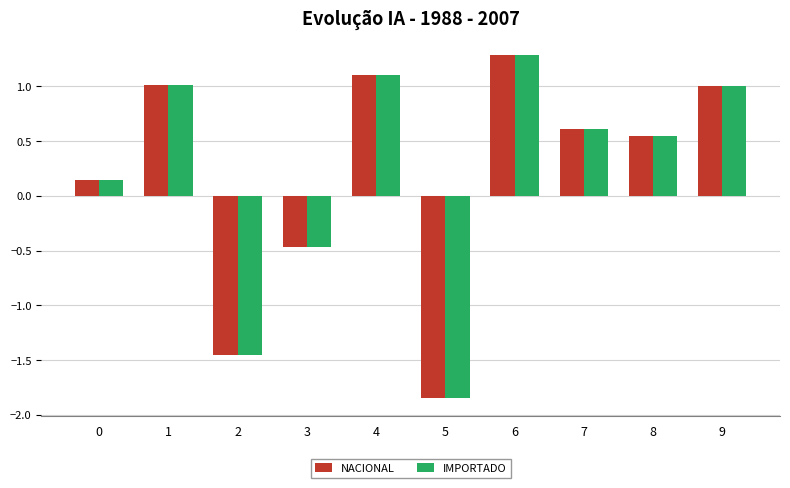

At which category is the sum across all series the highest?

6